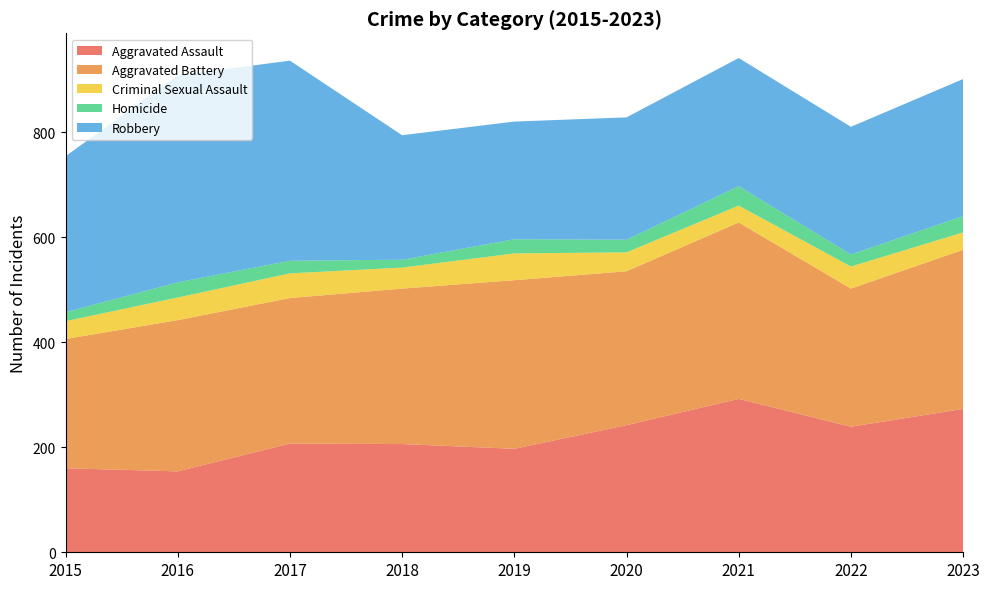

Reading left to right, extract all data points from this chart.

Aggravated Assault: 160	154	207	206	197	242	292	239	273
Aggravated Battery: 246	288	277	296	321	293	336	263	303
Criminal Sexual Assault: 34	43	47	40	51	36	32	42	33
Homicide: 17	29	24	15	27	24	37	23	31
Robbery: 297	394	381	237	224	233	244	243	261